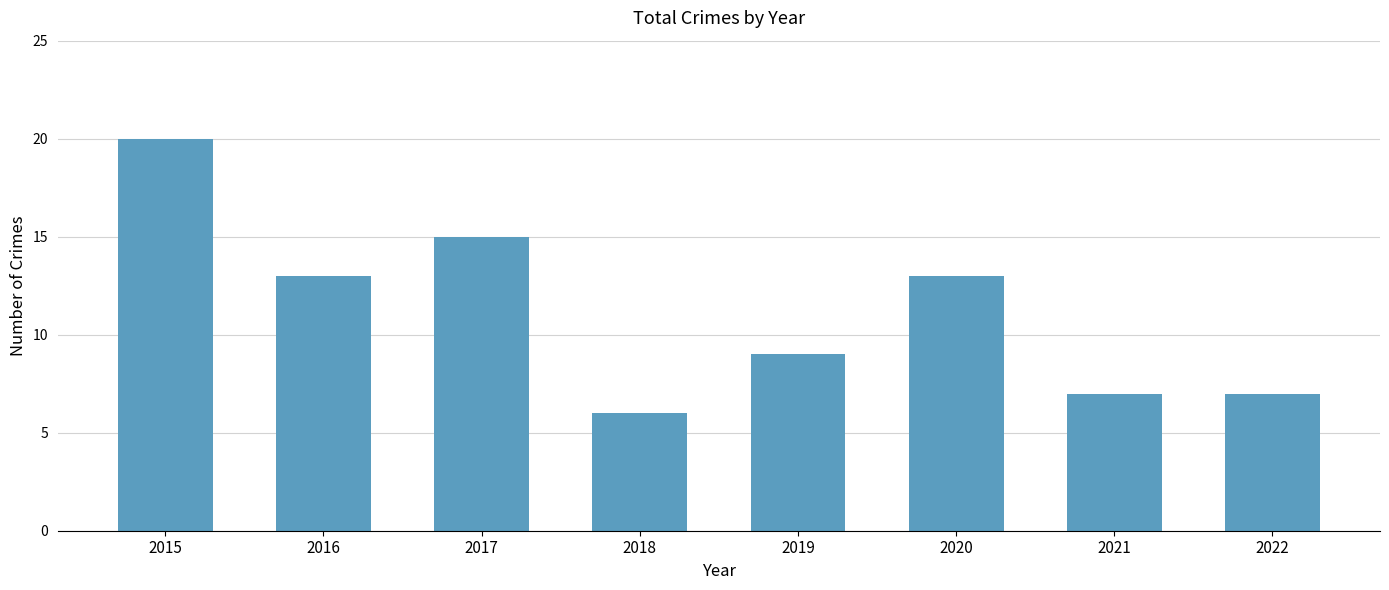

Count the number of categories in the chart.

8